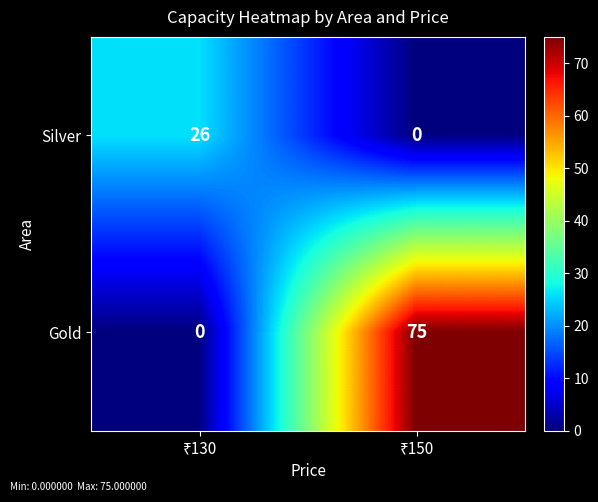

Rank the series by their average value, from lowest to highest.

Silver, Gold